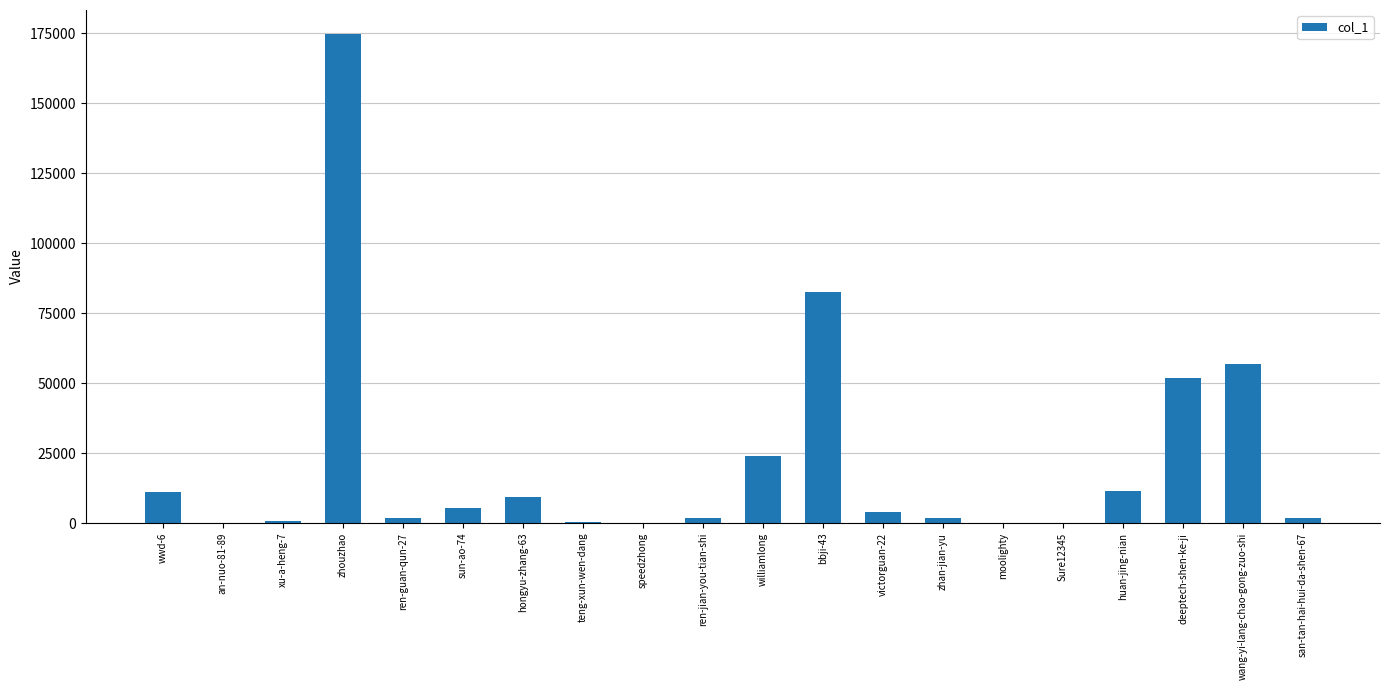

The value at hongyu-zhang-63 is 9184. True or false?

True